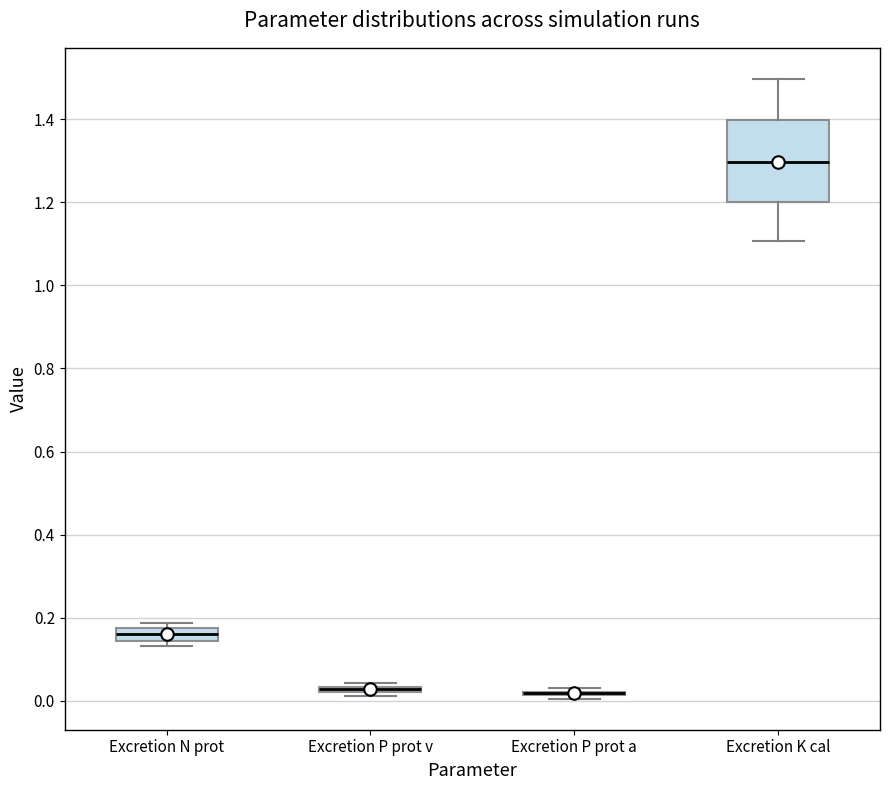

Comparing the boxes themselves (not the whiskers), which one is the tallest?

Excretion K cal